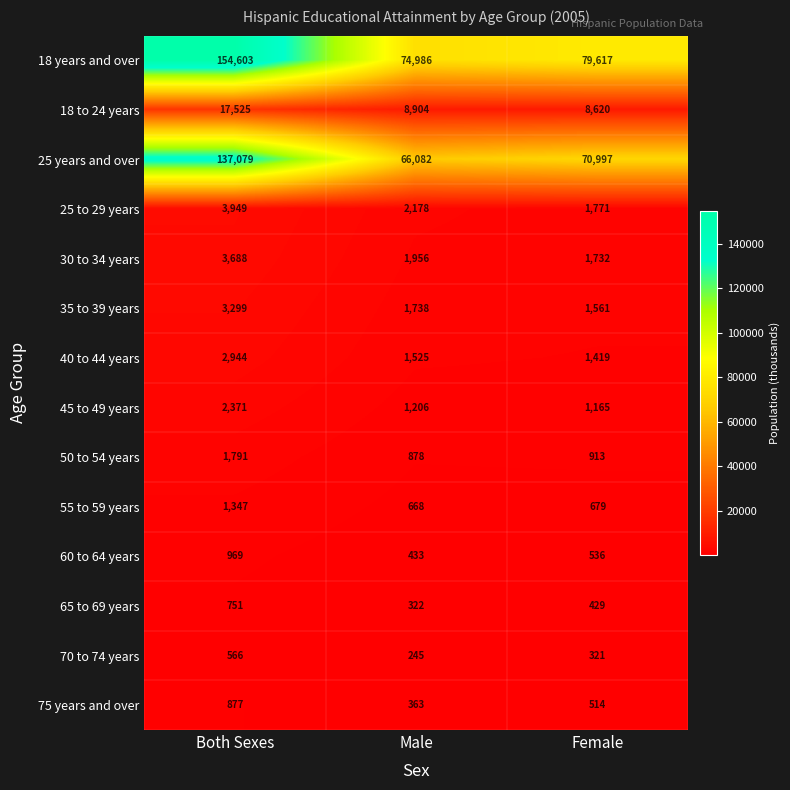

Which series has the largest total across all categories?

18 years and over